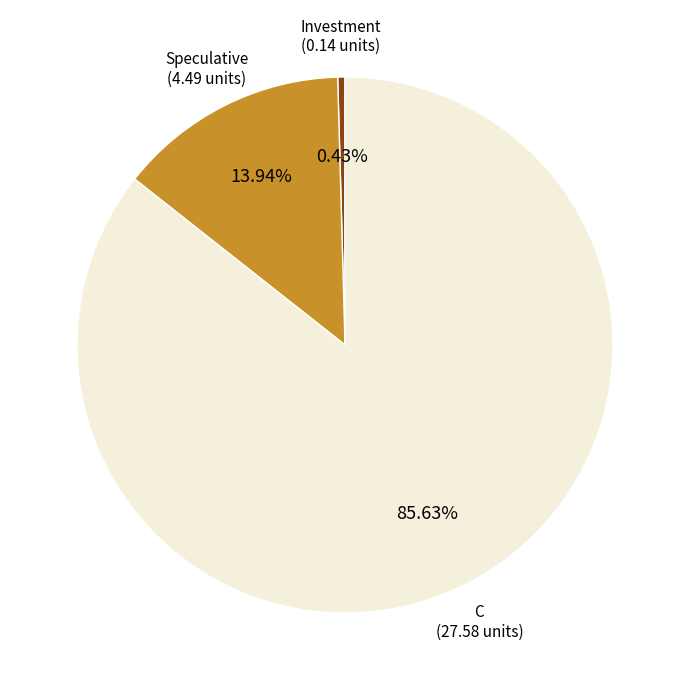

Is there a majority slice in this chart?

Yes